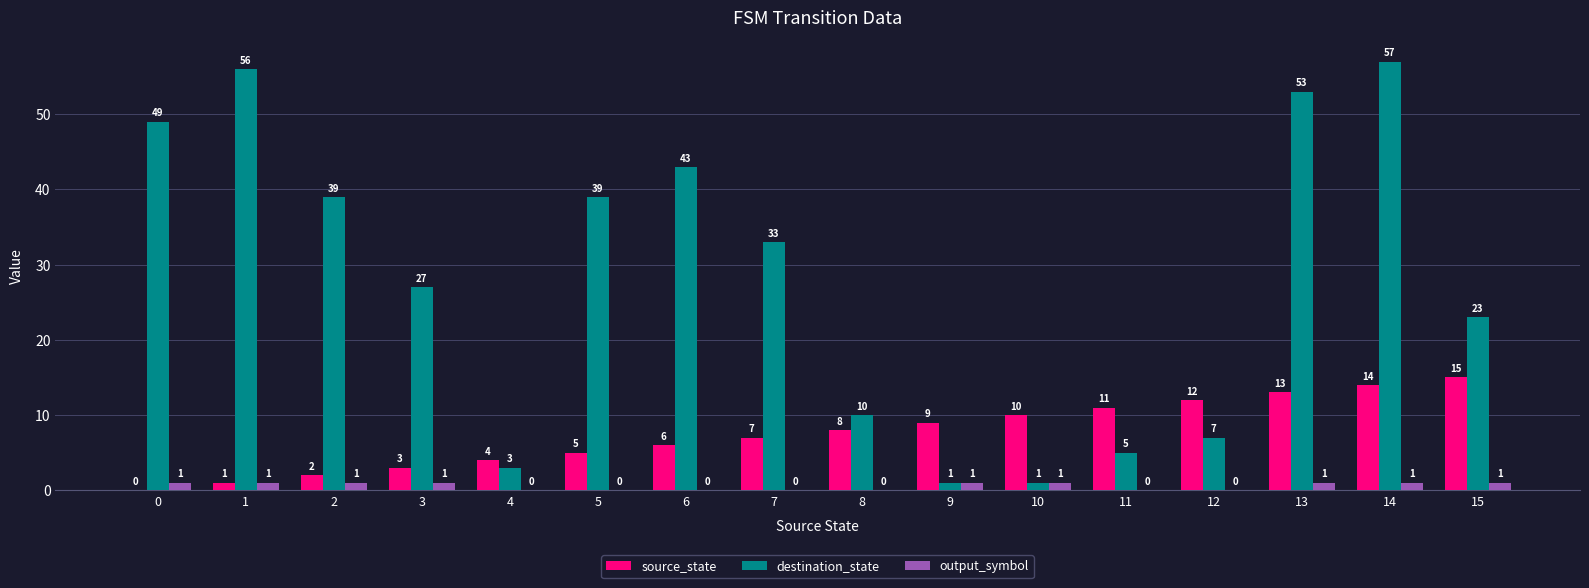

At which category is the sum across all series the highest?

14